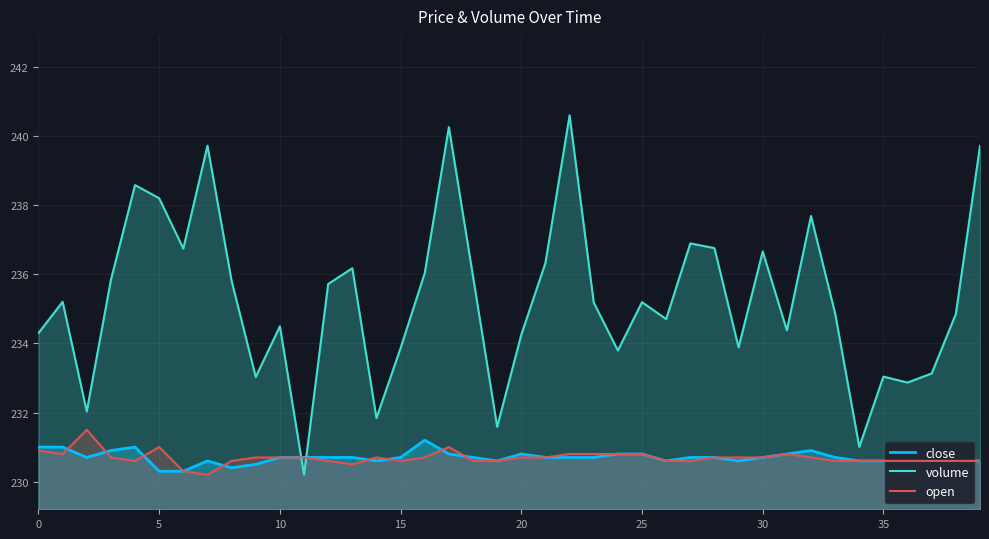

How many times do open and close cross each other?

8